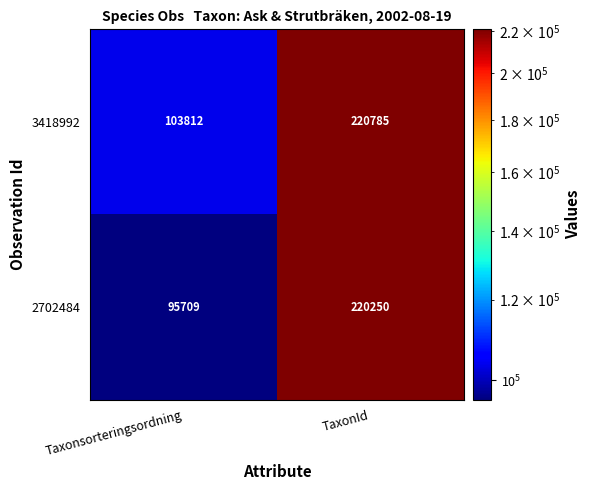

What is the sum of the 2702484 values at Taxonsorteringsordning and TaxonId?

315959